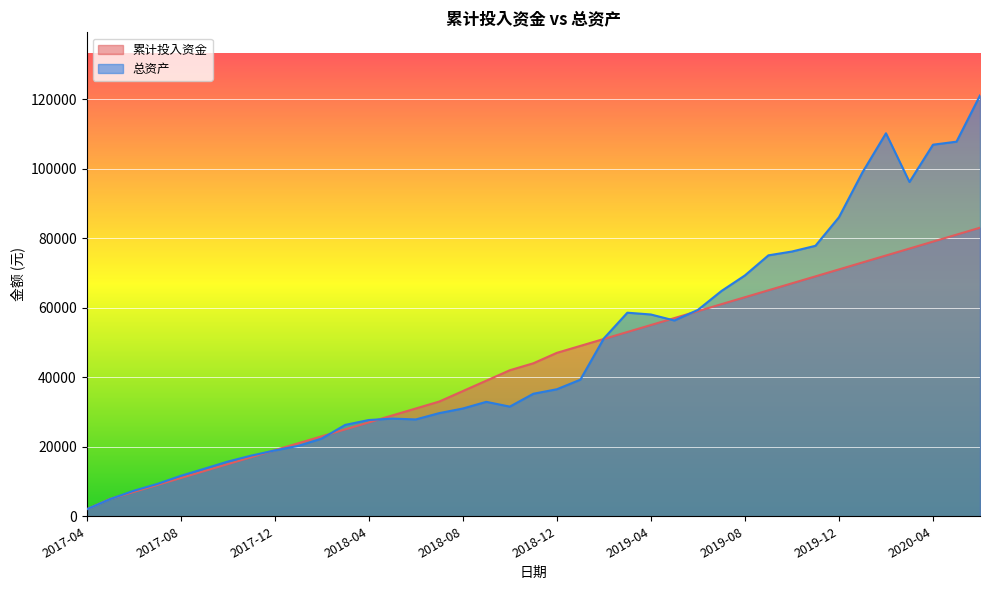

Which series has the widest spread of values?

总资产